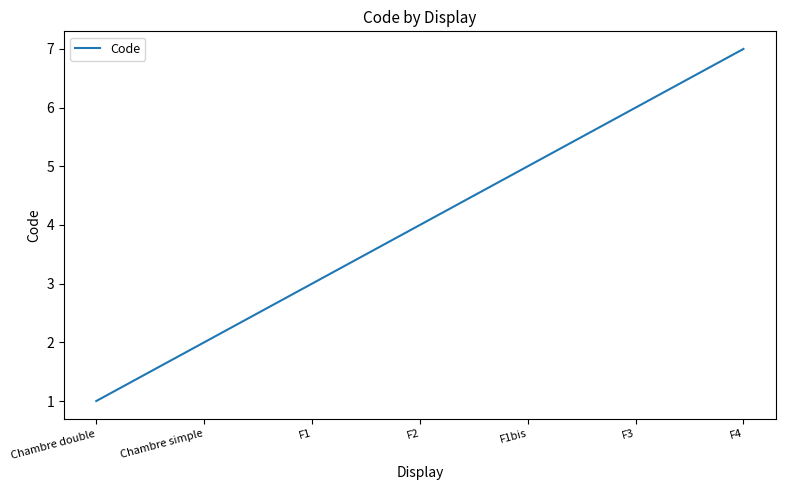

At which category does the chart reach its peak across all series?

F4